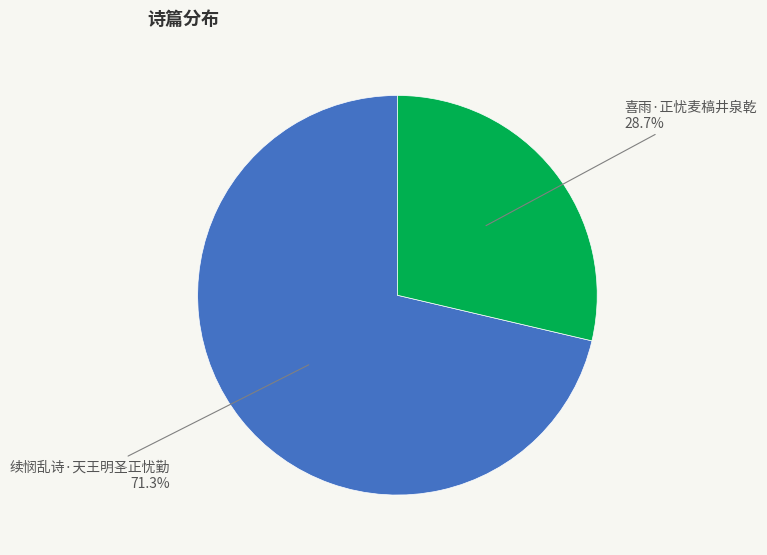

True or false: 喜雨·正忧麦槁井泉乾 accounts for 20% of the total.

False